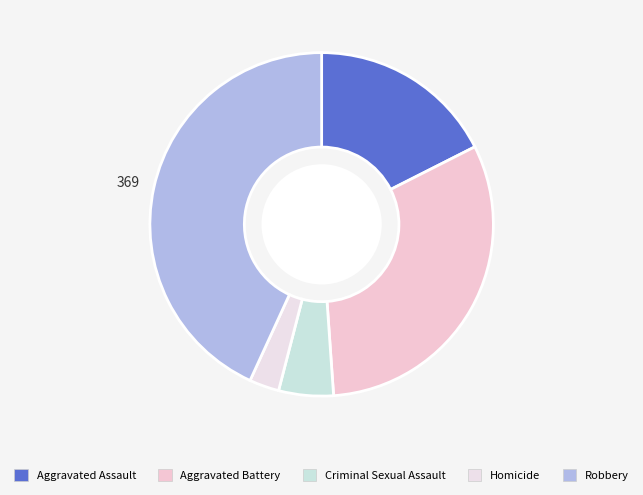

Does any single category account for the majority?

No